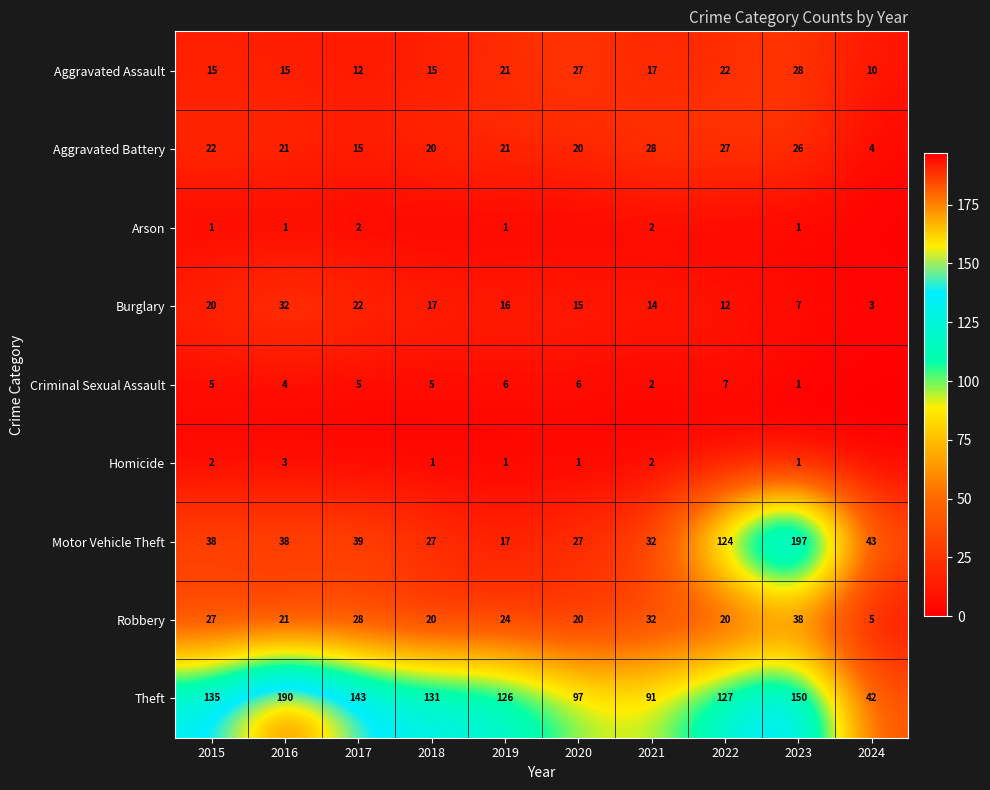

What is the difference between the Motor Vehicle Theft values at 2019 and 2018?

10